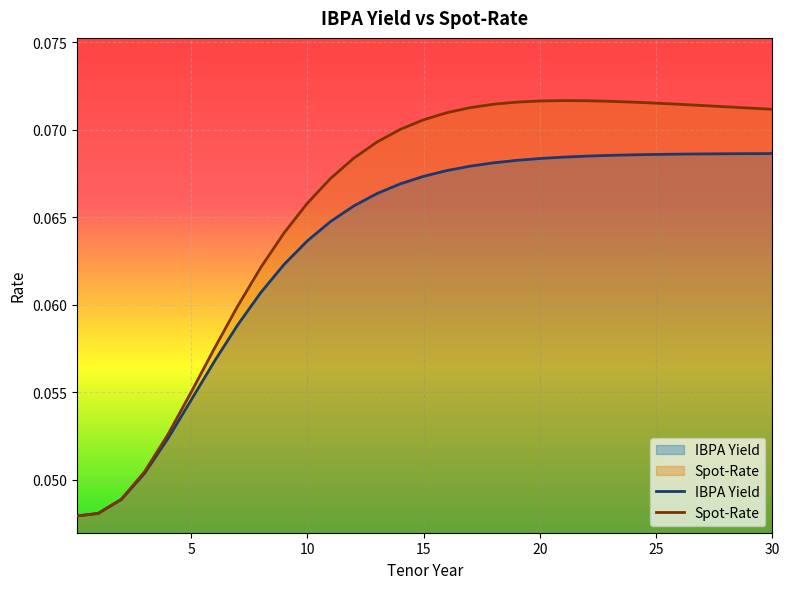

Is it true that IBPA Yield equals 0.1 at 24?

True